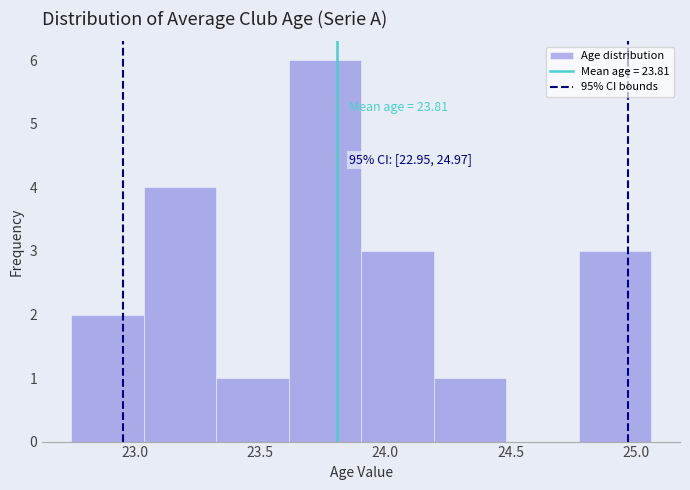

Over which range of the x-axis is the bar tallest?

23.60 to 23.90